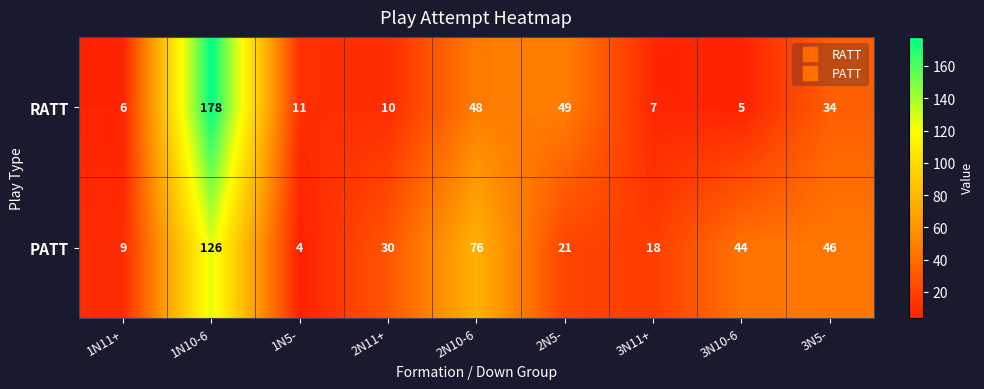

Reading left to right, what are all the values shown in this chart?

RATT: 1N11+=6	1N10-6=178	1N5-=11	2N11+=10	2N10-6=48	2N5-=49	3N11+=7	3N10-6=5	3N5-=34
PATT: 1N11+=9	1N10-6=126	1N5-=4	2N11+=30	2N10-6=76	2N5-=21	3N11+=18	3N10-6=44	3N5-=46